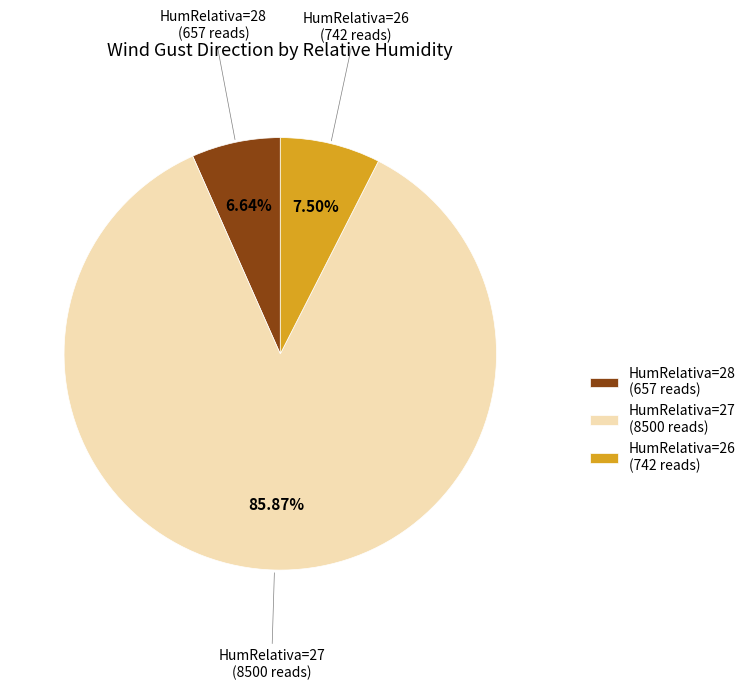

Which slice is the largest?

HumRelativa=27 (8500 reads)